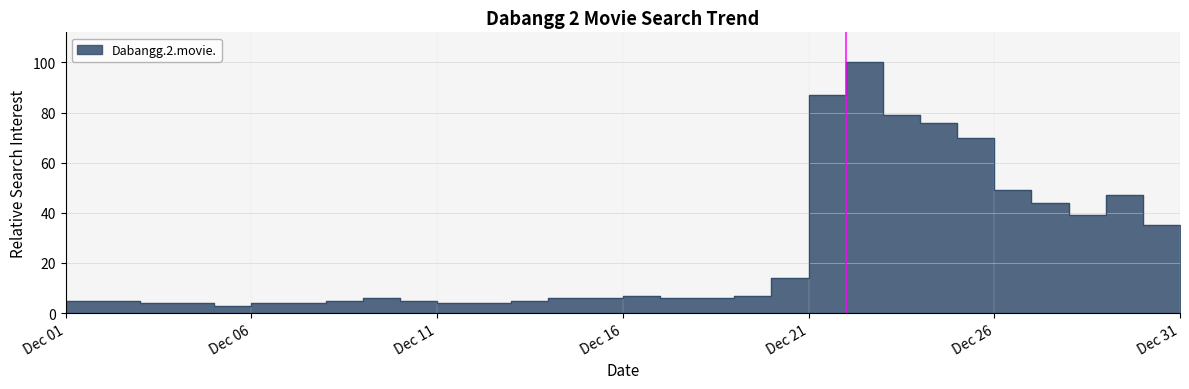

Approximately how many times larger is the value at 2012-12-28 compared to 2012-12-22?

0.4